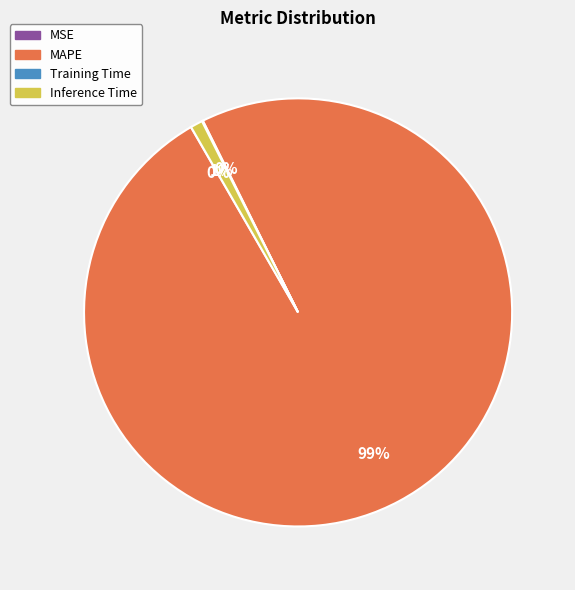

To the nearest percent, what is the difference between the largest and smallest slice percentages?

99%